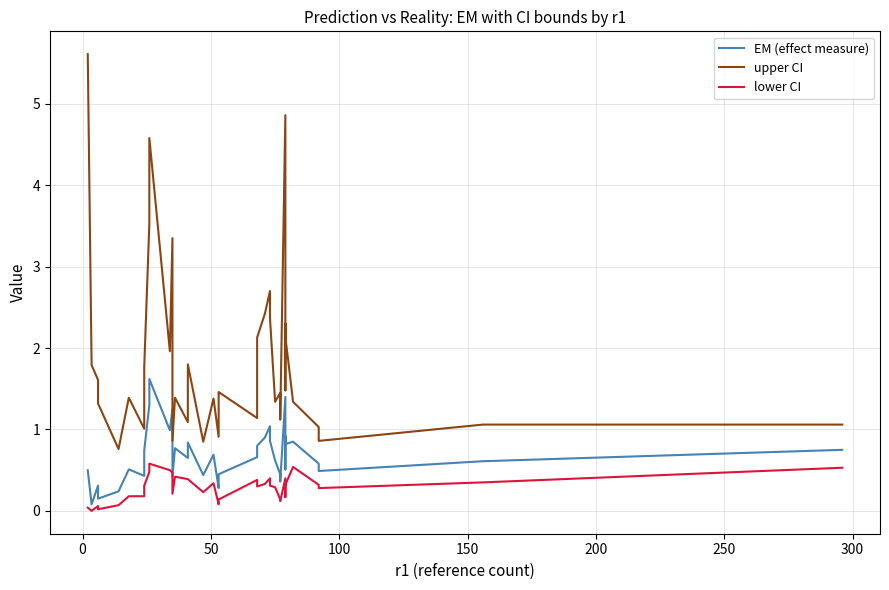

What position from the right is 100?

37